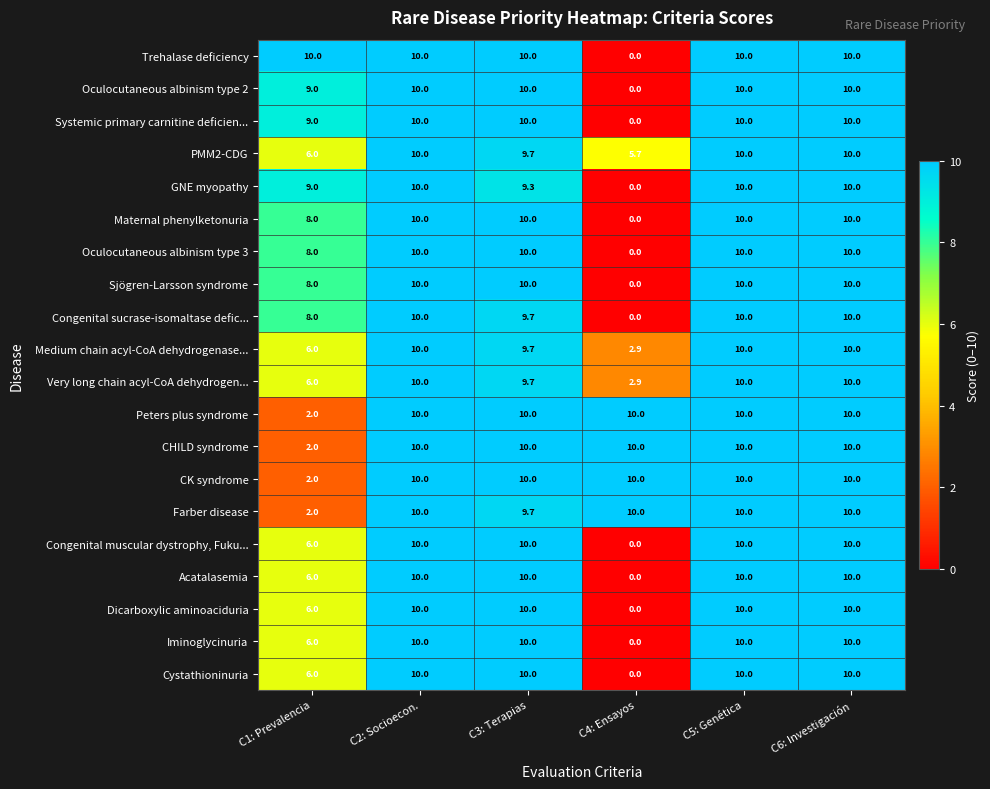

At which label is Dicarboxylic aminoaciduria closest to 5?

C1: Prevalencia